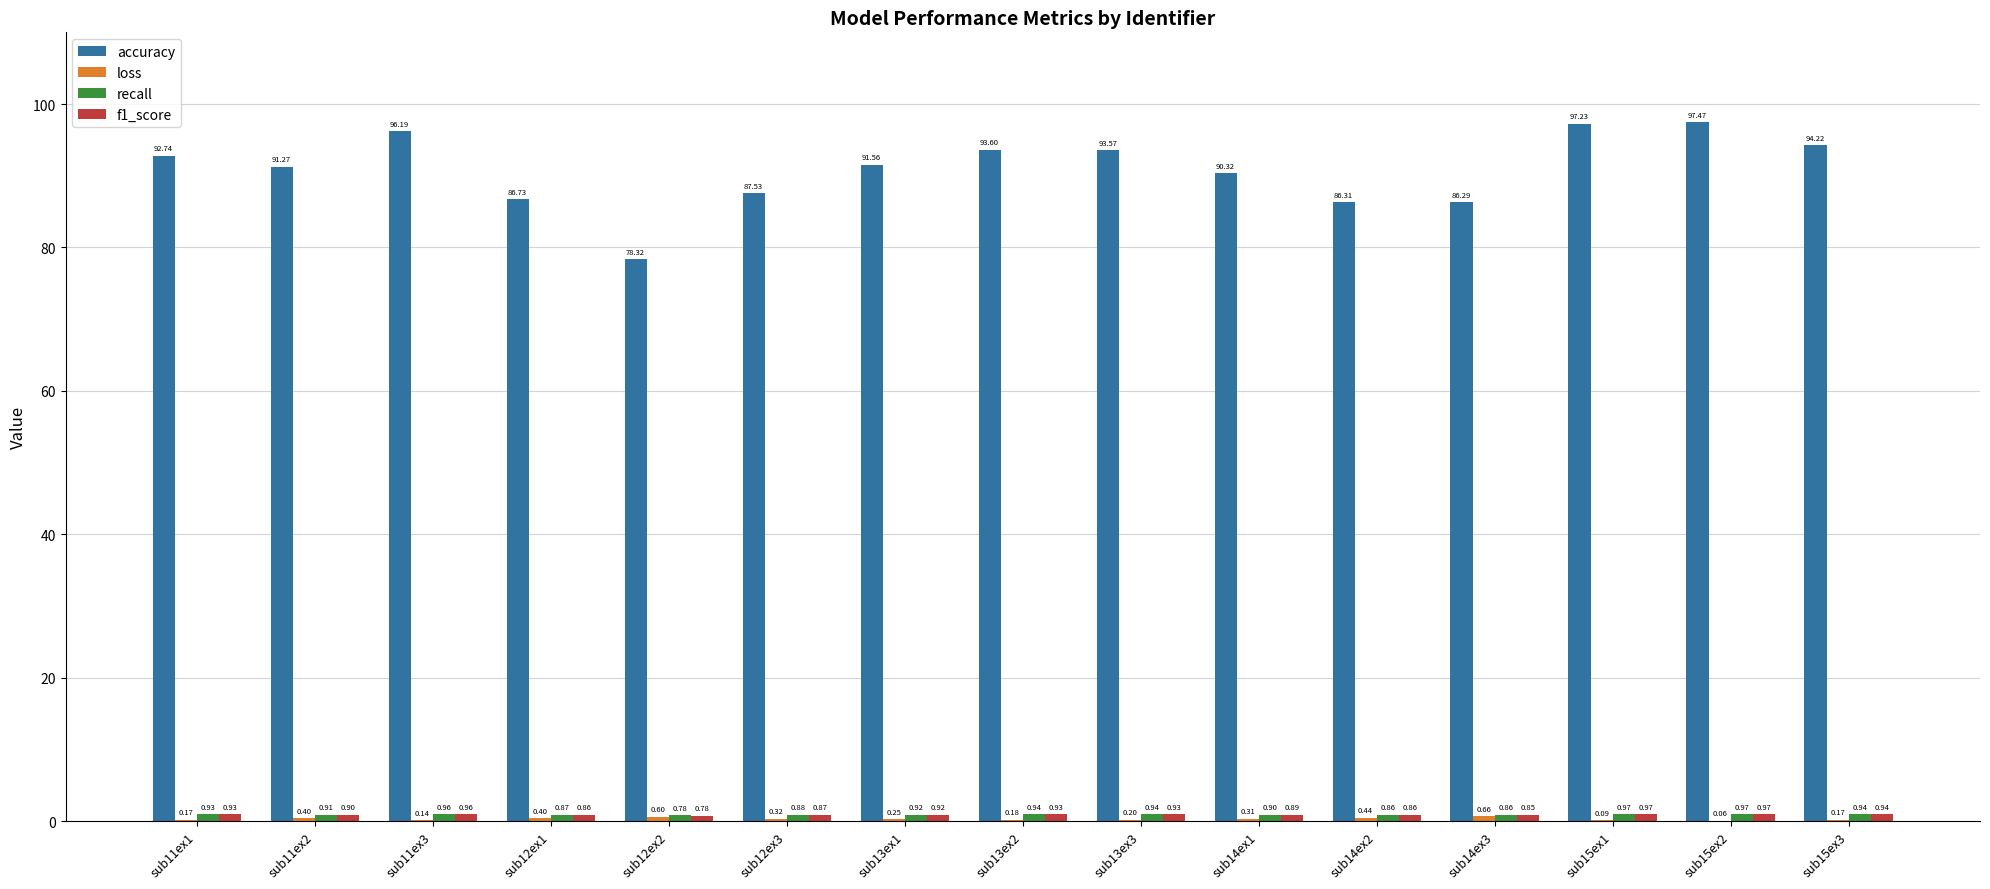

Which series has the largest total across all categories?

accuracy